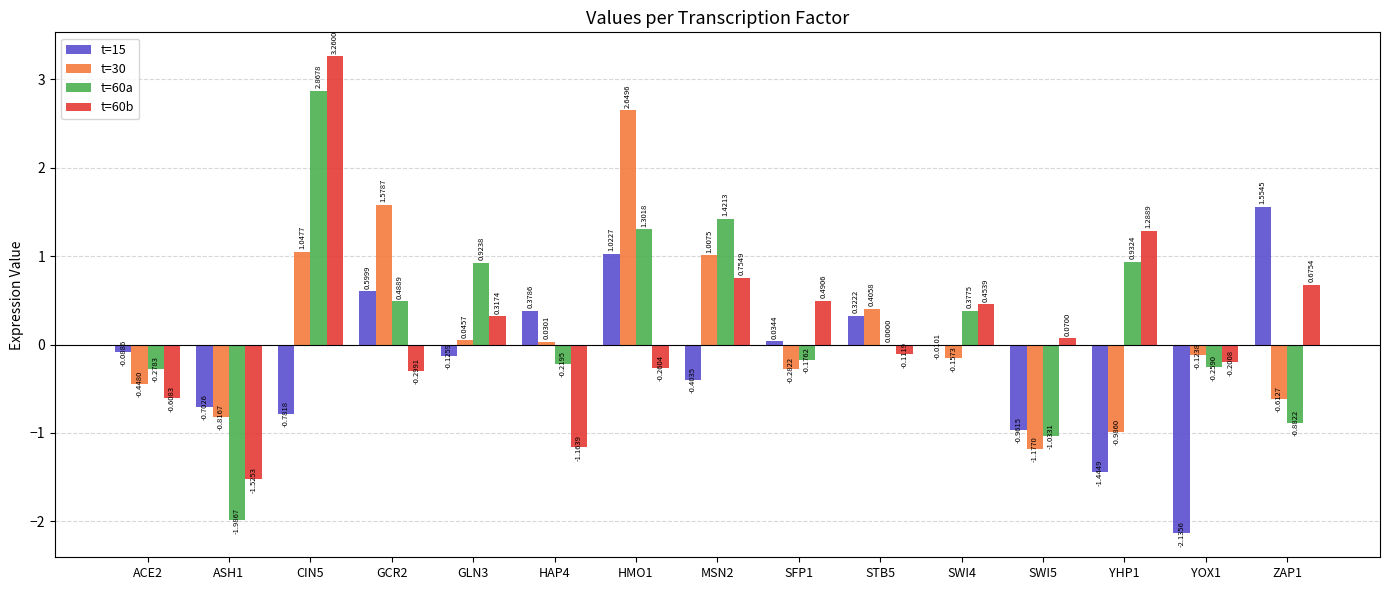

What is the sum of all t=30 values?

2.2